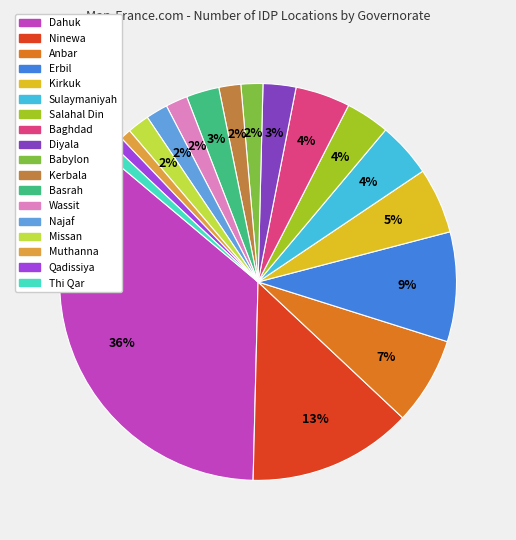

To the nearest percent, what is the difference between the largest and smallest slice percentages?

35%